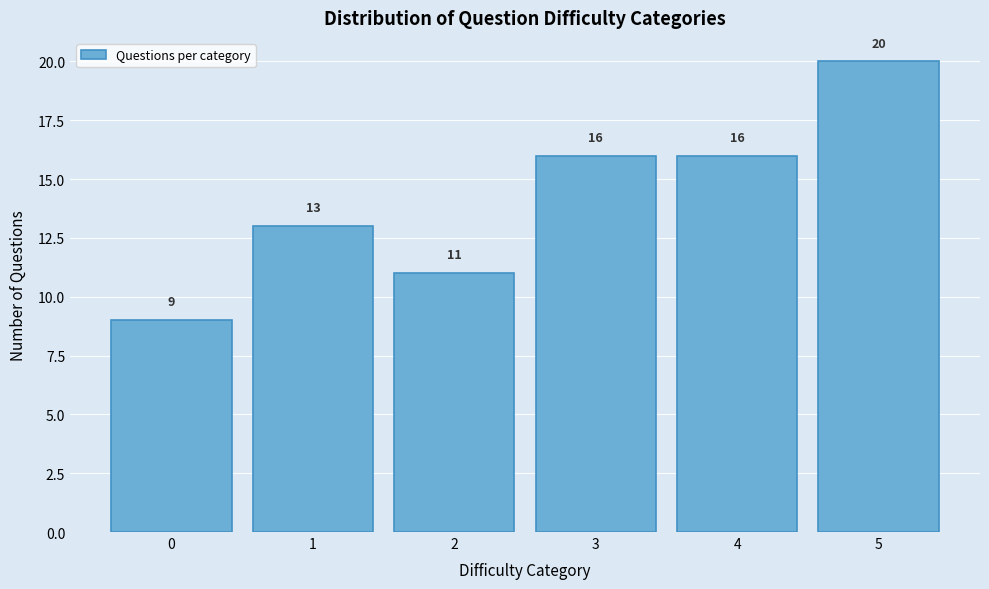

Reading left to right, extract all data points from this chart.

0=9	1=13	2=11	3=16	4=16	5=20